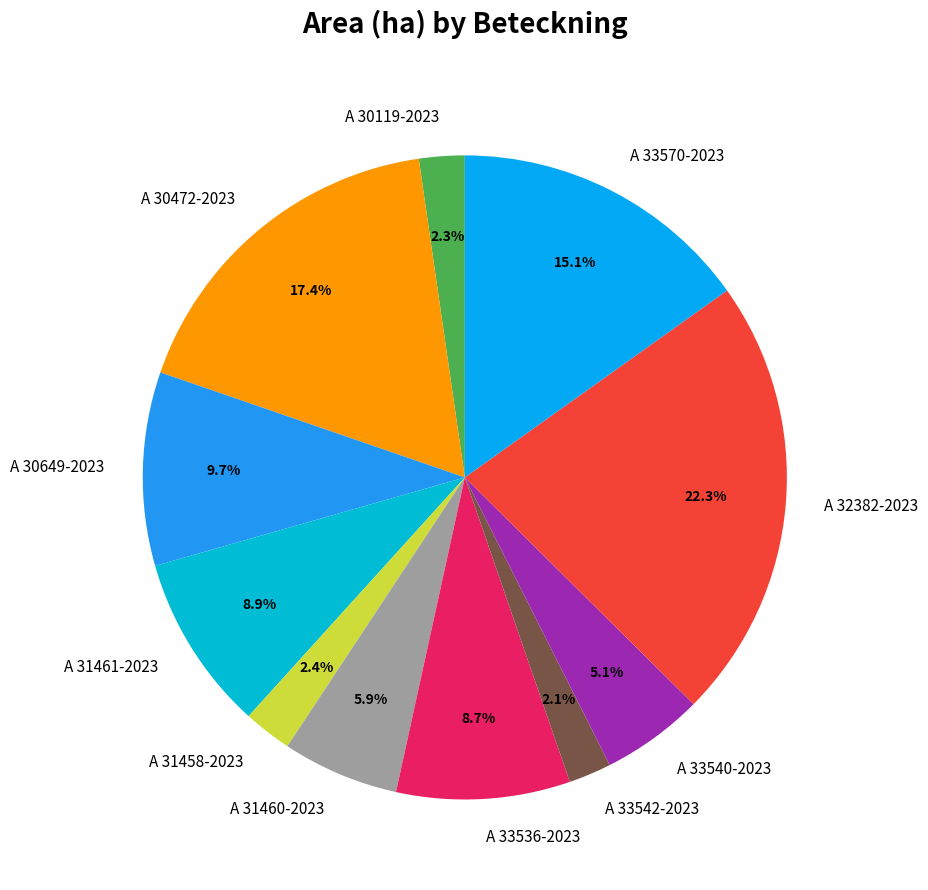

The A 30649-2023 slice represents 10% of the pie. True or false?

True